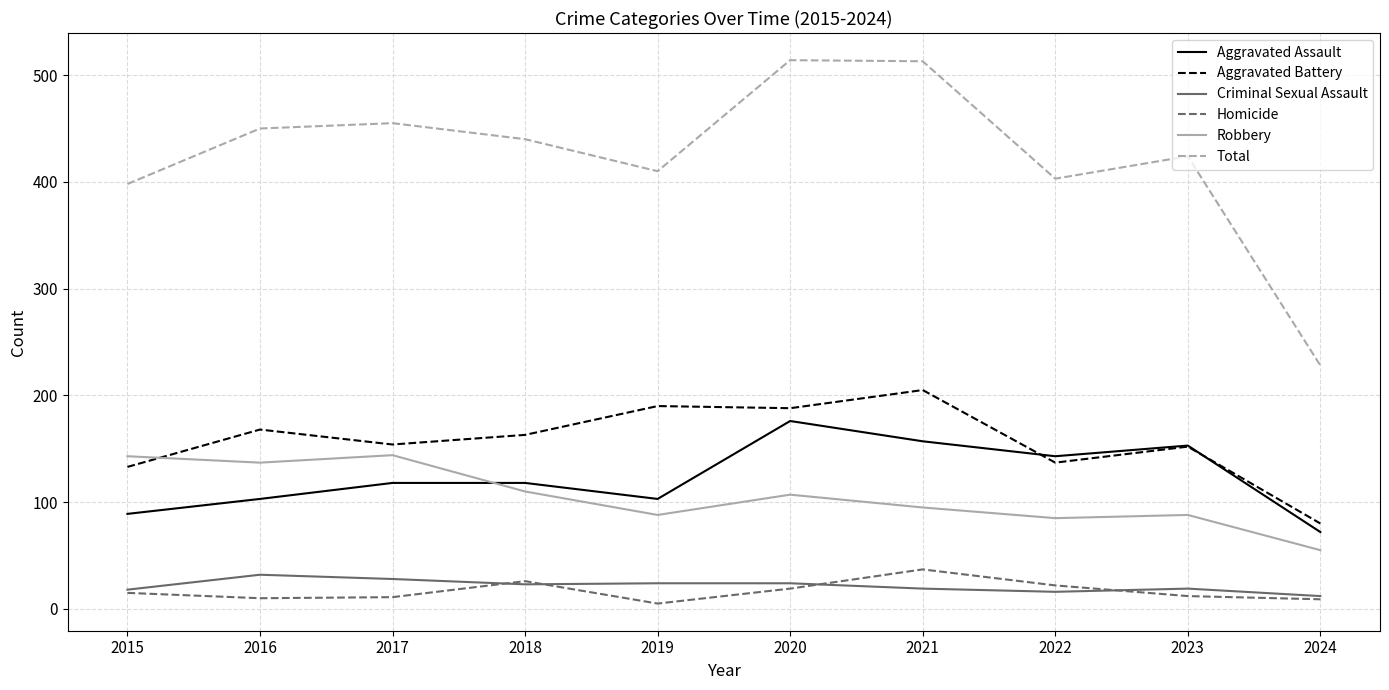

Is it true that Aggravated Battery equals 66 at 2015?

False